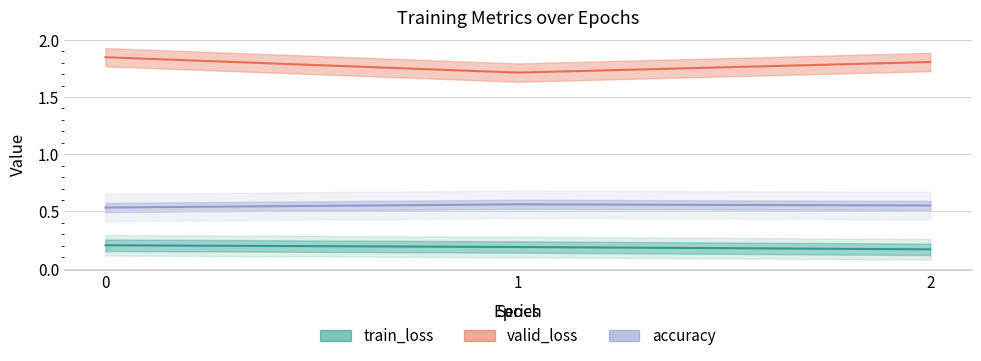

At how many categories does at least one series exceed 1?

3